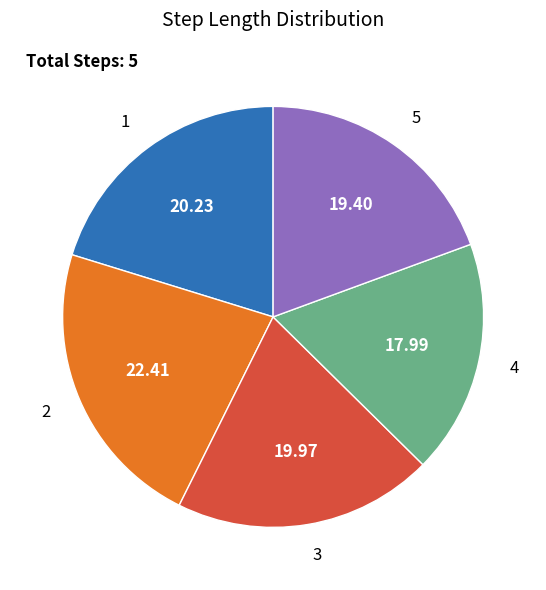

Is there any slice that represents more than half of the pie?

No